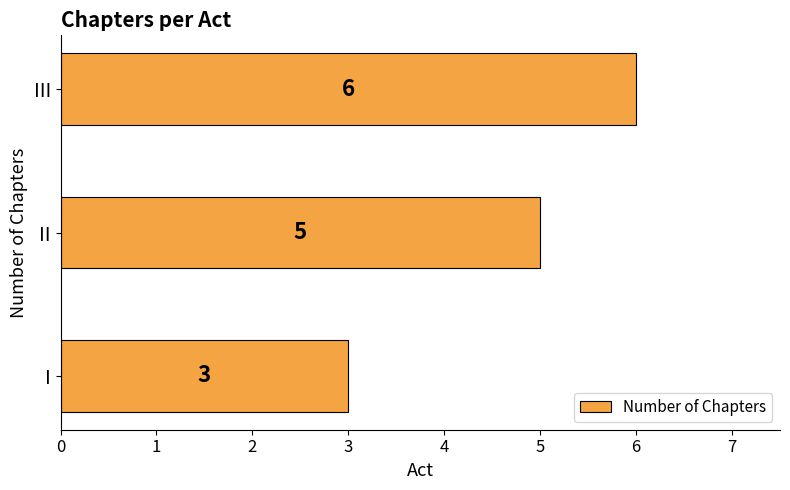

Does the chart contain any negative values?

No